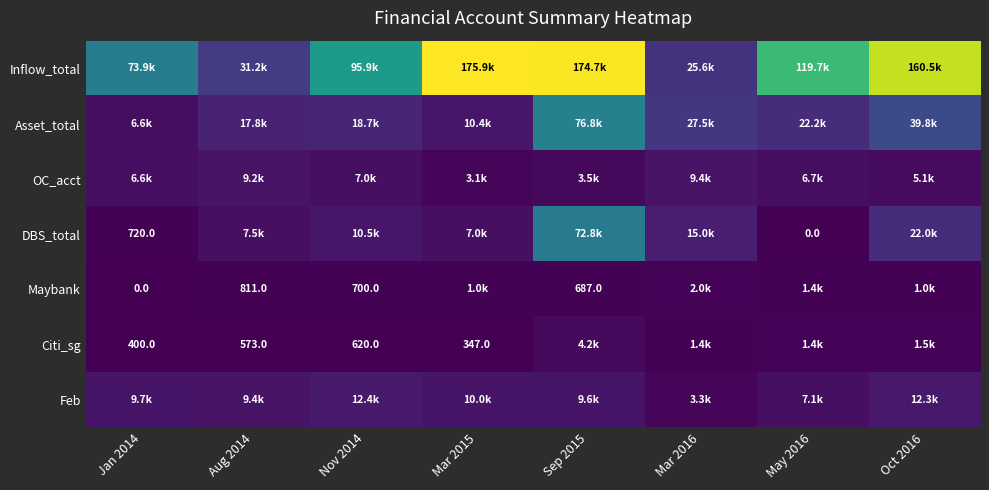

At which category does the chart reach its minimum across all series?

May 2016